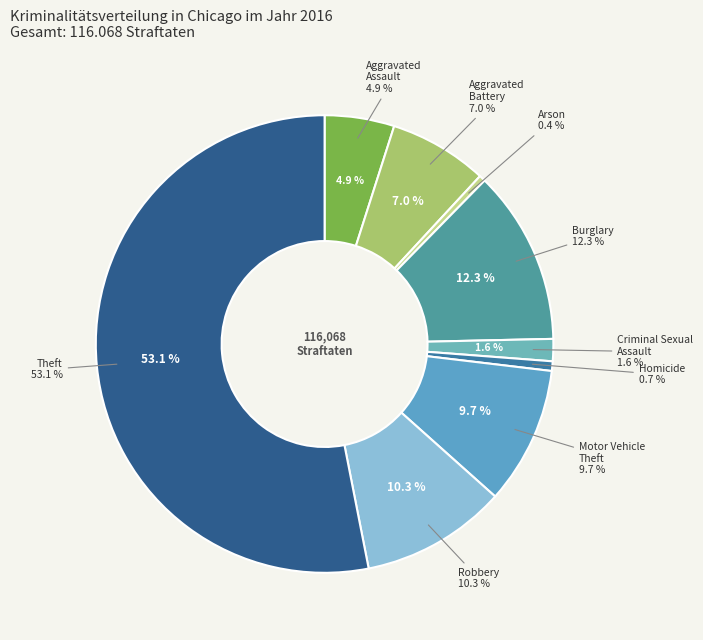

Rank the categories by value from highest to lowest.

Theft, Burglary, Robbery, Motor Vehicle Theft, Aggravated Battery, Aggravated Assault, Criminal Sexual Assault, Homicide, Arson